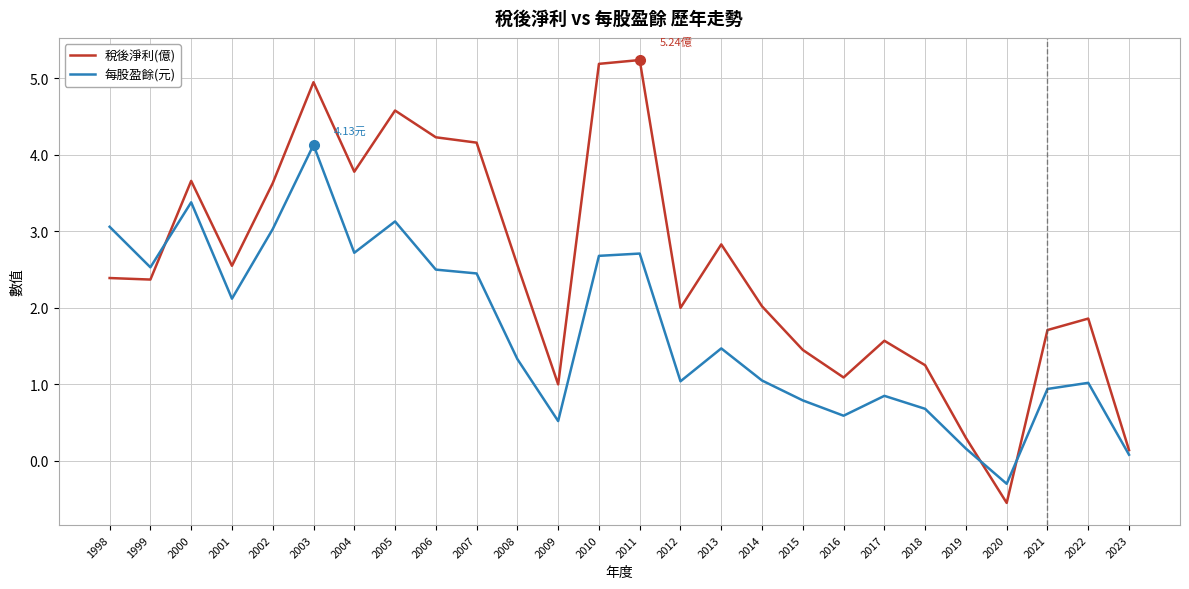

What is the difference between the maximum and minimum values in the 稅後淨利(億) series?

5.8